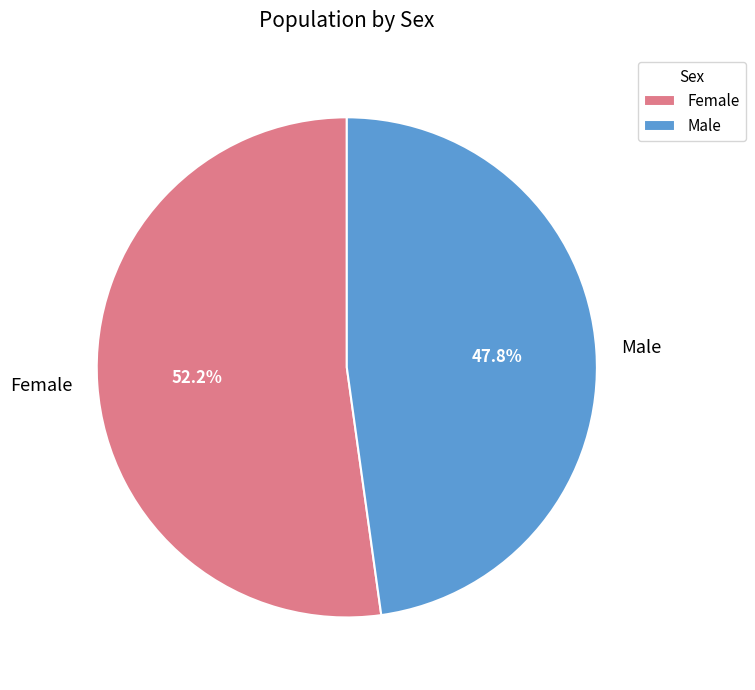

Does Female represent more than half of the total?

Yes